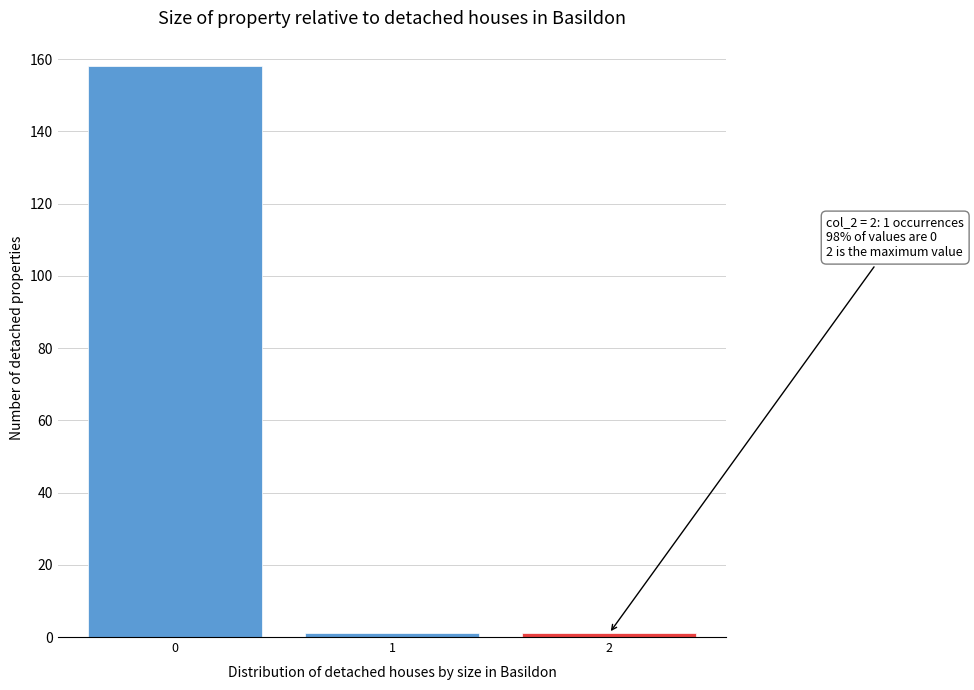

Reading left to right, extract all data points from this chart.

0=158	1=1	2=1